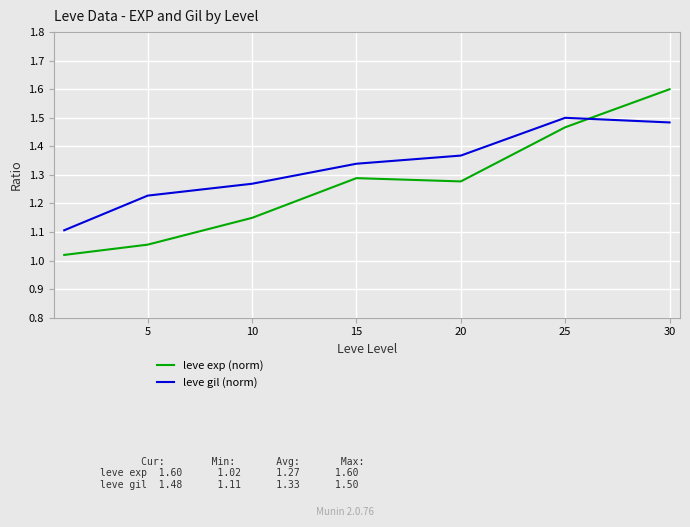

In leve exp (norm), how many points are lower than both neighbors (excluding endpoints)?

1